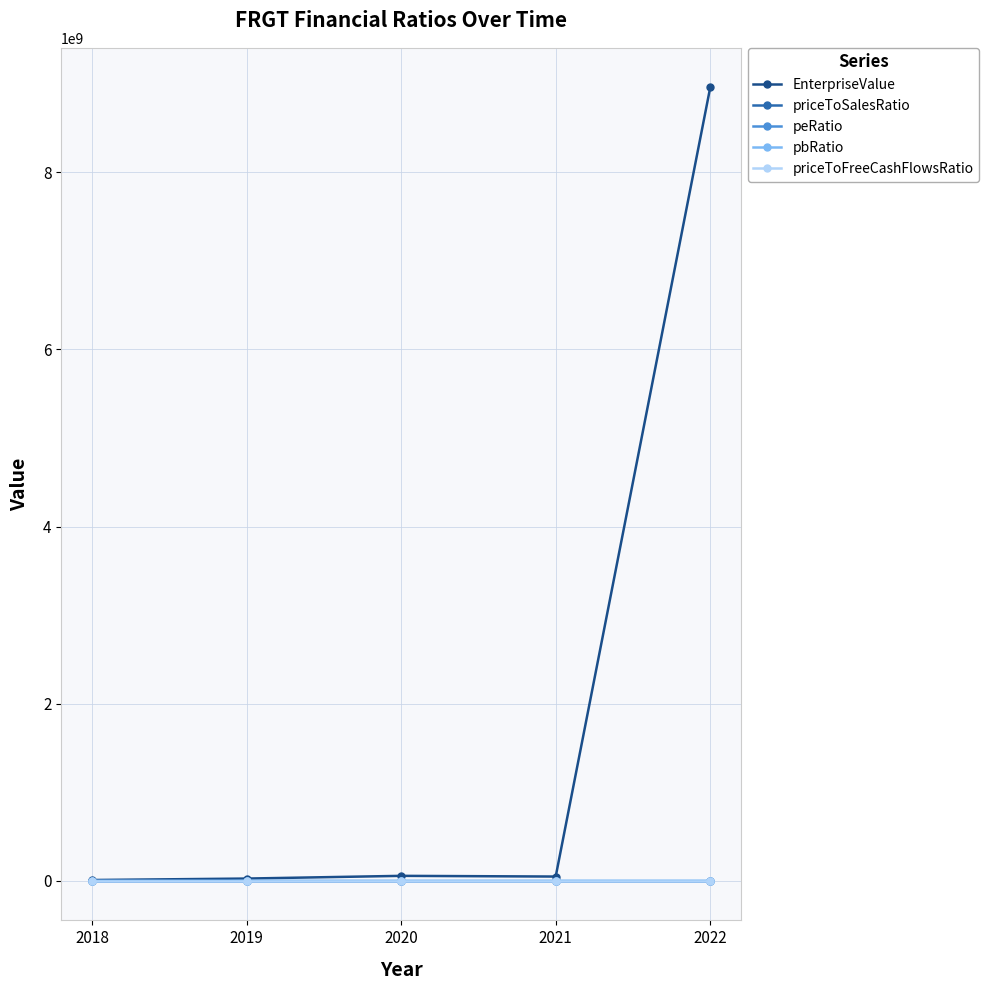

In priceToSalesRatio, how many points are lower than both neighbors (excluding endpoints)?

1